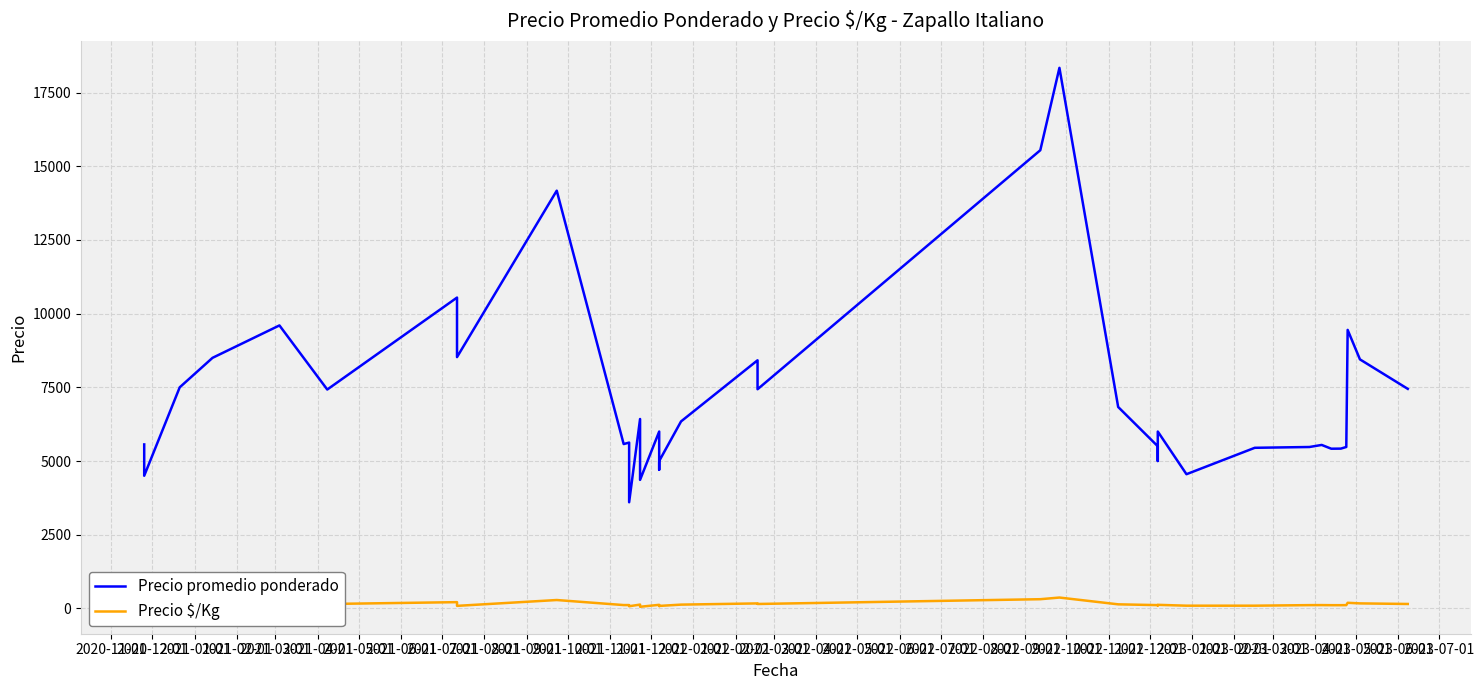

Which series has the largest total across all categories?

Precio promedio ponderado